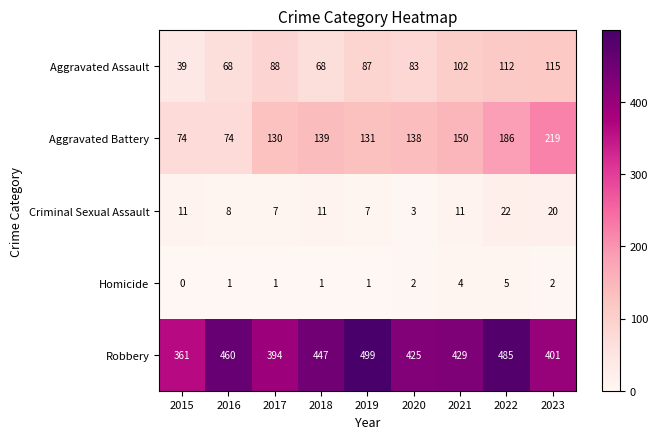

True or false: Homicide has a value of 3 at 2020.

False